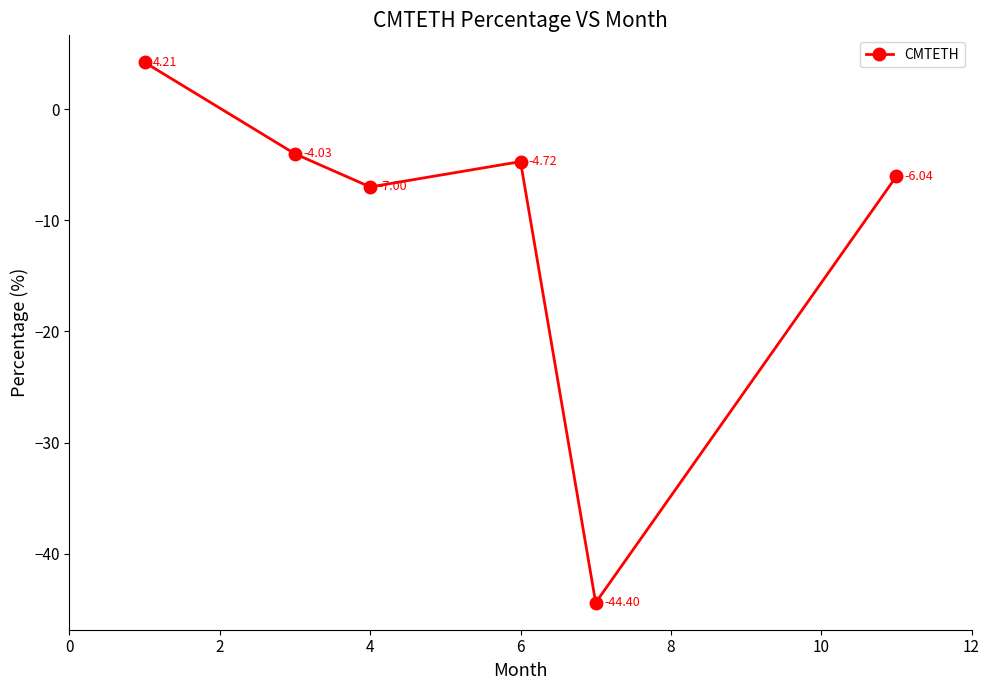

What is the difference between the second highest and minimum values?

40.4